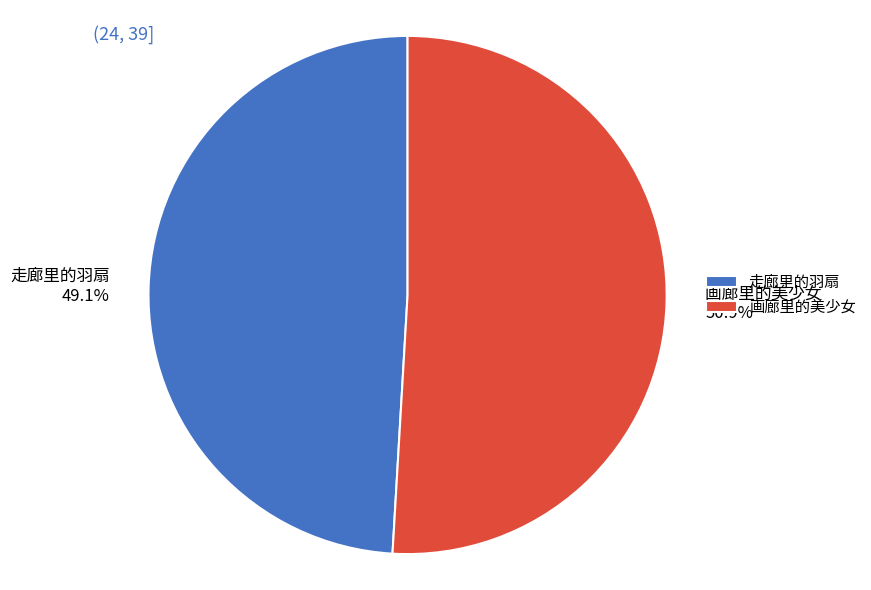

To the nearest percent, what is the difference between the largest and smallest slice percentages?

2%